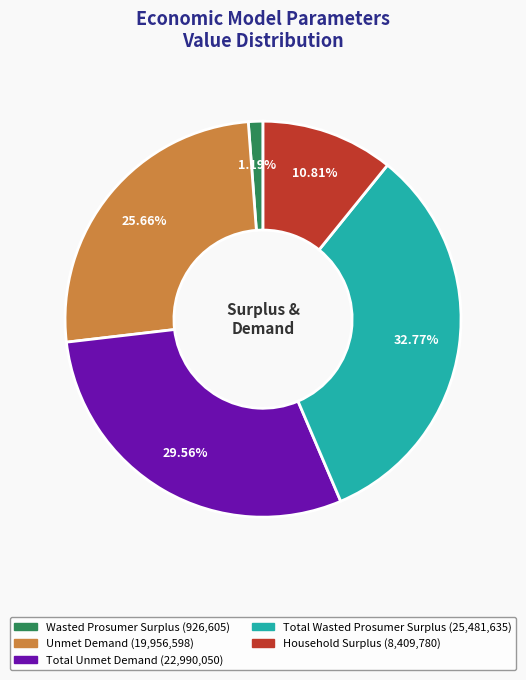

Does Total Wasted Prosumer Surplus represent more than half of the total?

No